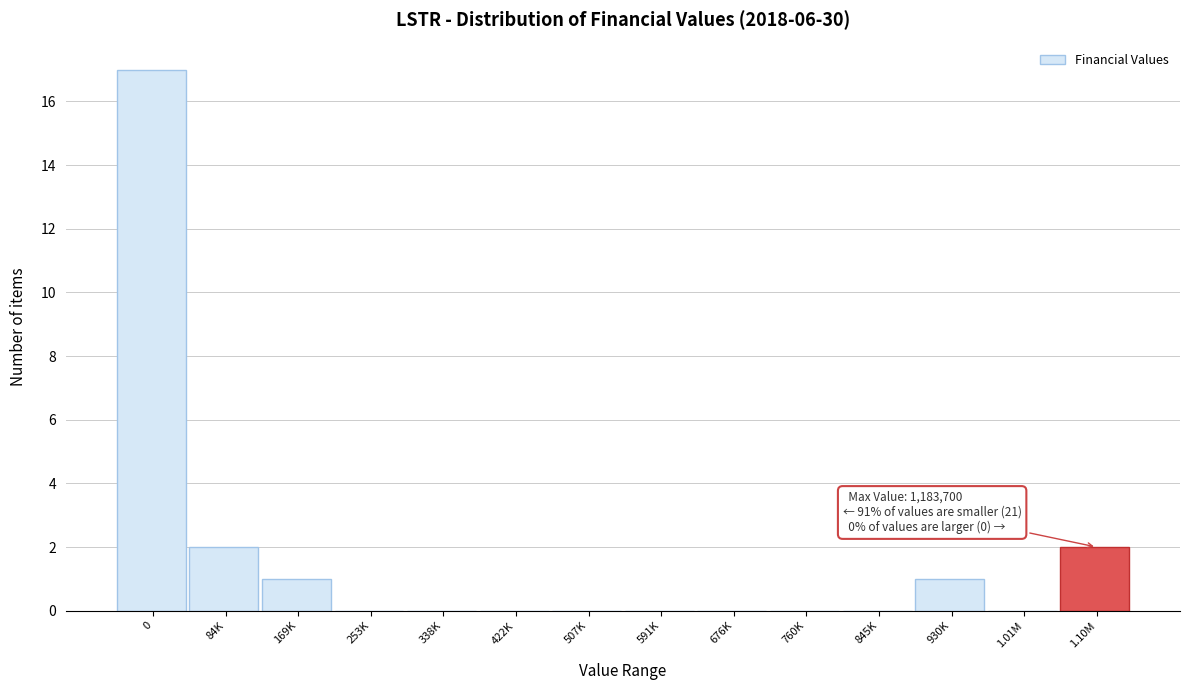

Reading left to right, what are all the values shown in this chart?

0=17	84K=2	169K=1	253K=0	338K=0	422K=0	507K=0	591K=0	676K=0	760K=0	845K=0	930K=1	1.01M=0	1.10M=2